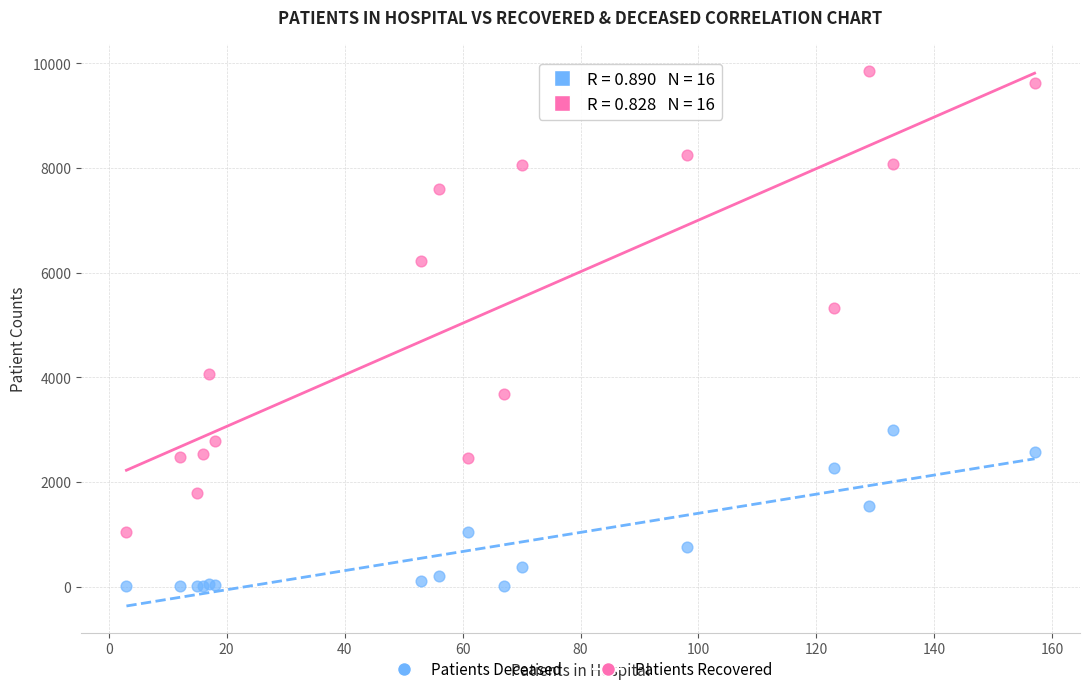

Which series has the widest spread of Y values?

Patients Recovered